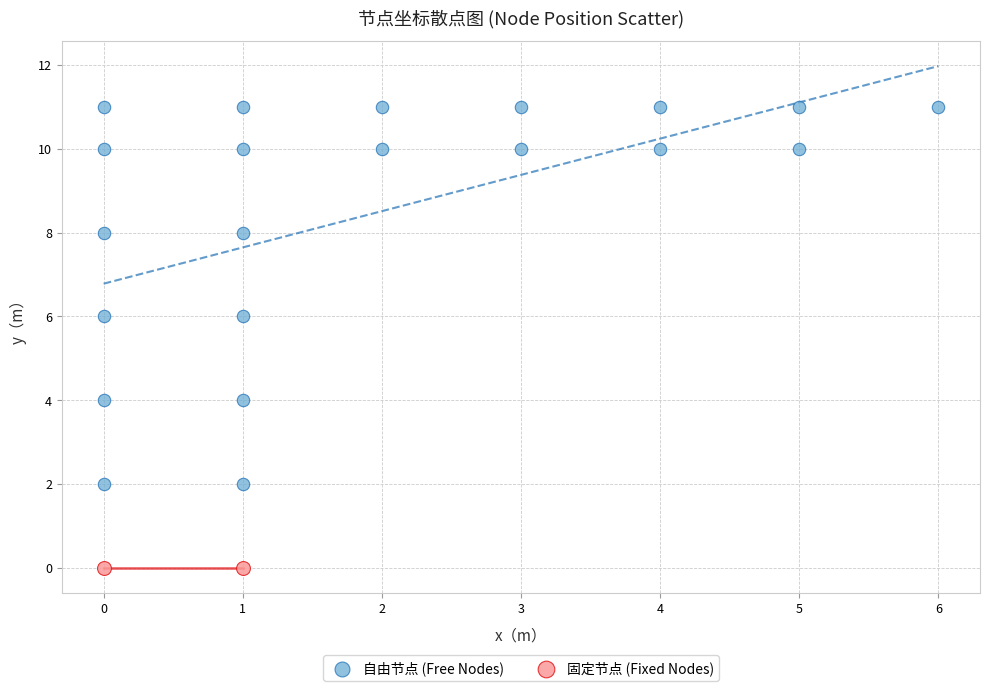

What are all the series names shown in the legend?

自由节点 (Free Nodes), 固定节点 (Fixed Nodes)